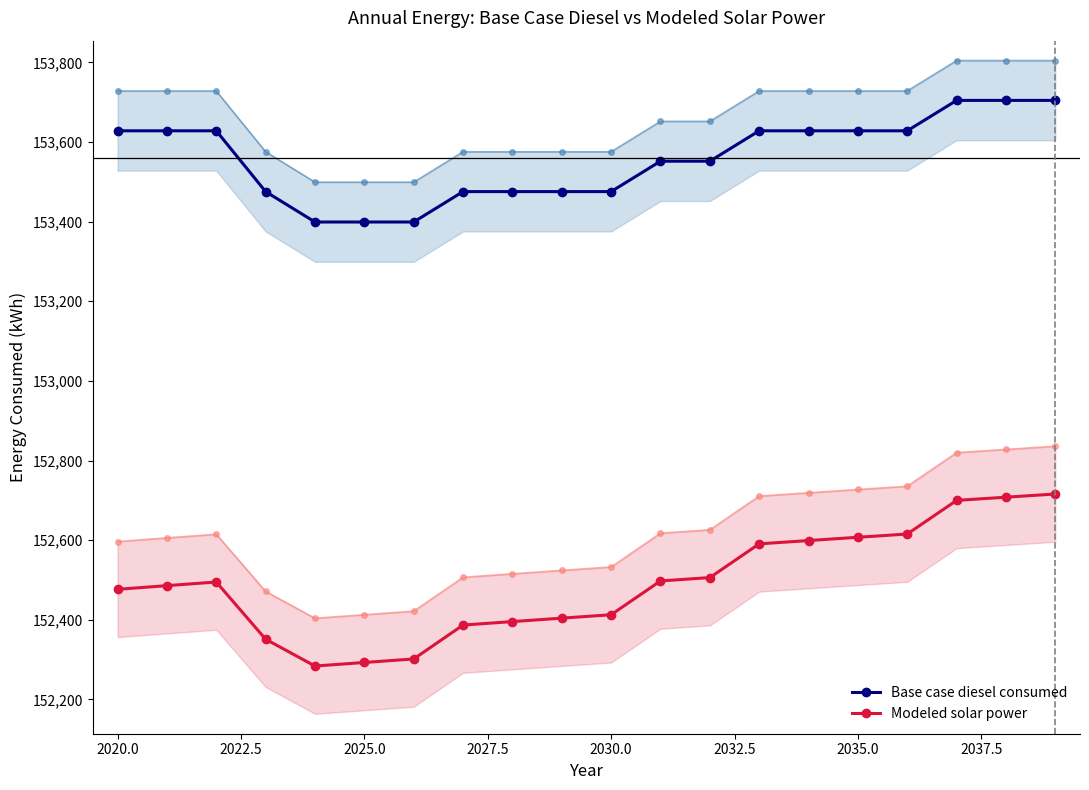

True or false: Modeled solar power and Base case diesel consumed intersect in this chart.

False